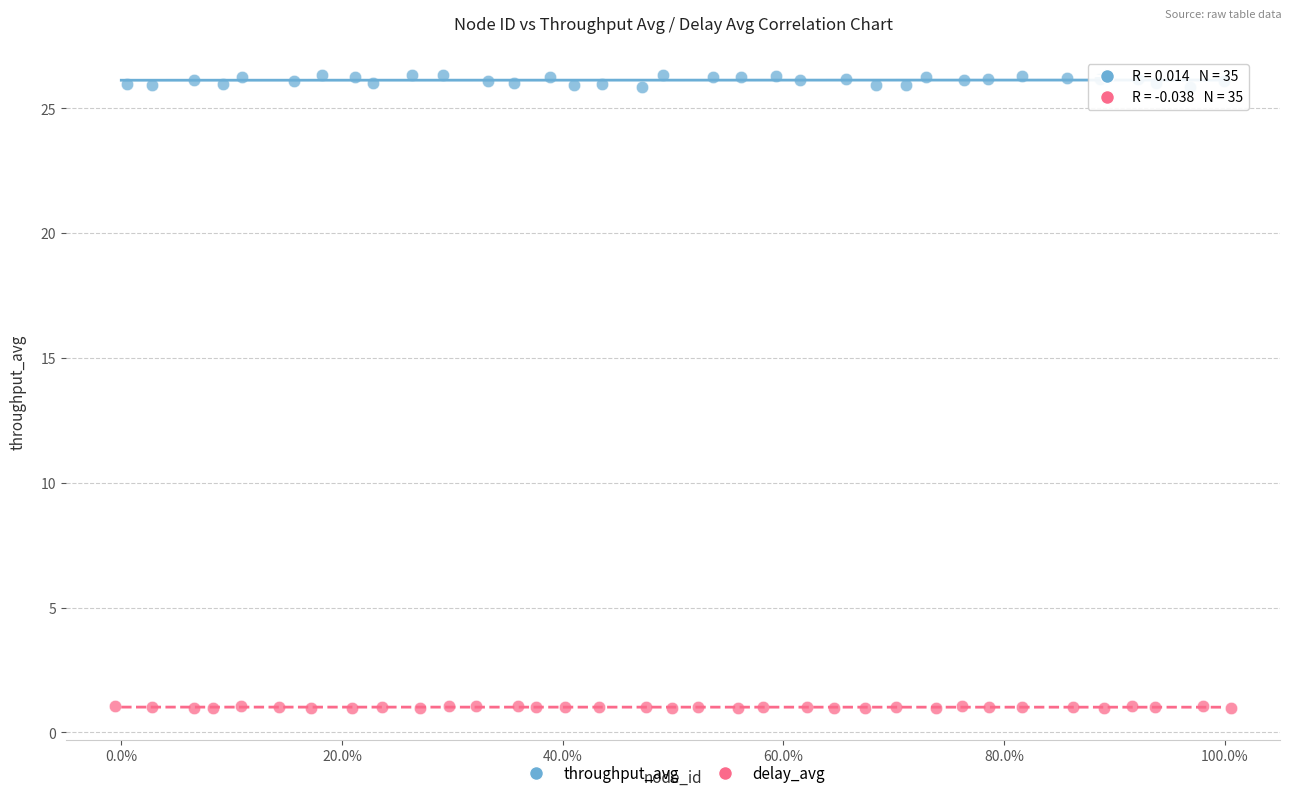

Which series has the widest spread of Y values?

throughput_avg